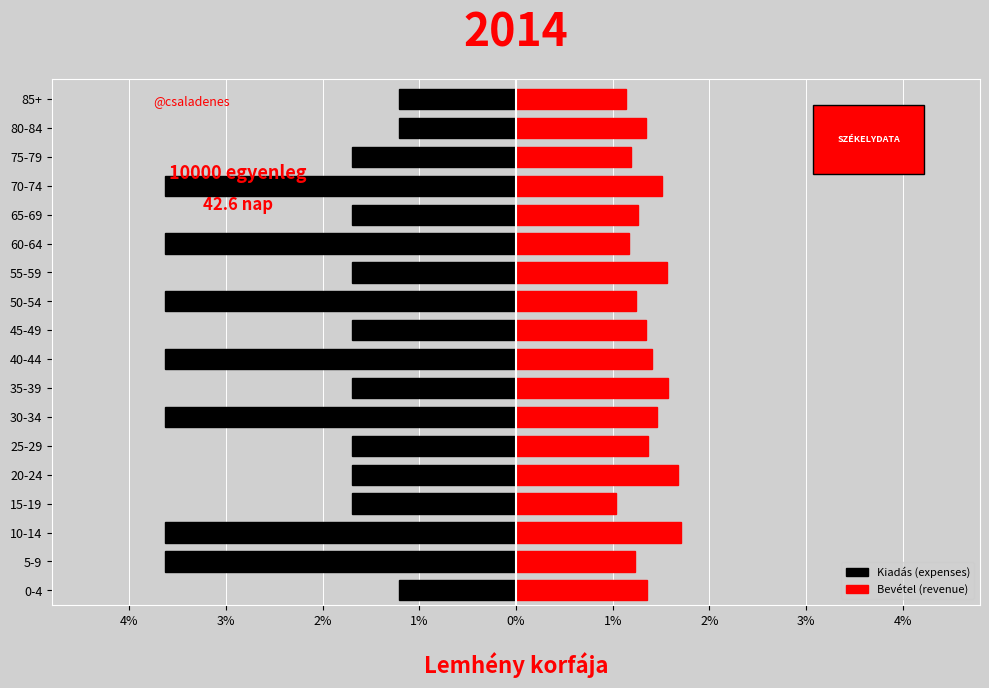

The value of Kiadás (expenses) at 55-59 is -1.1. True or false?

False